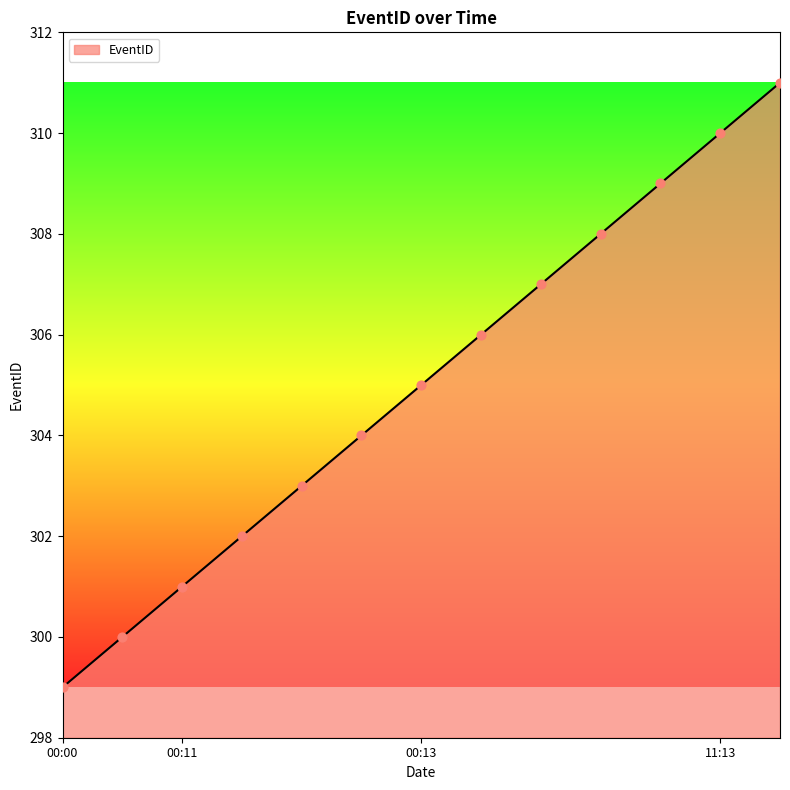

What is the difference between the maximum and minimum values?

12